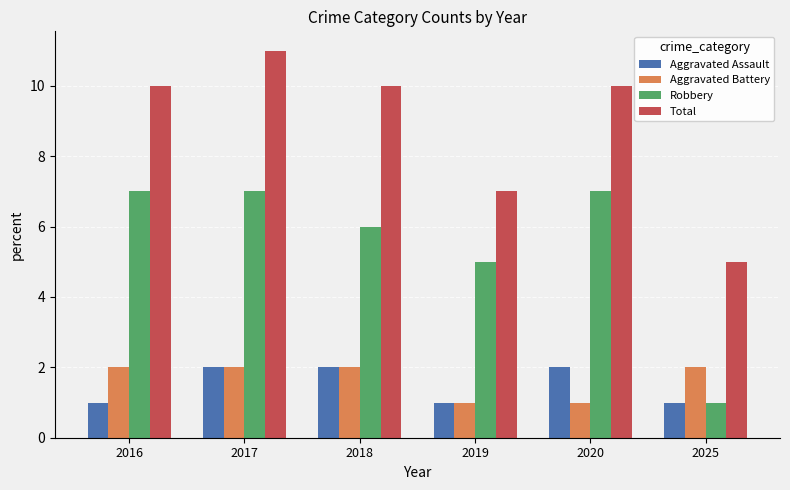

At 2016, list the series in order from largest to smallest.

Total, Robbery, Aggravated Battery, Aggravated Assault